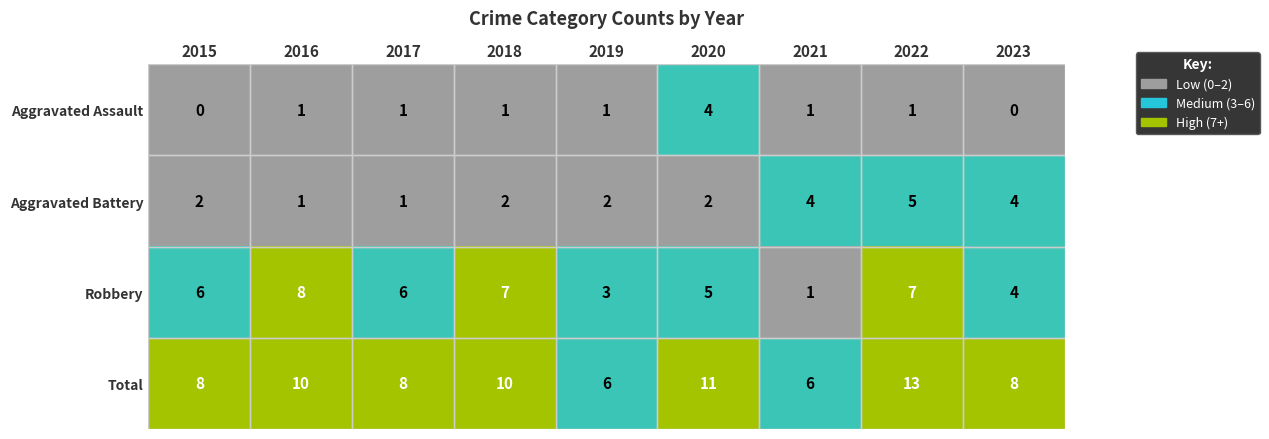

At which category is the sum across all series the highest?

2022